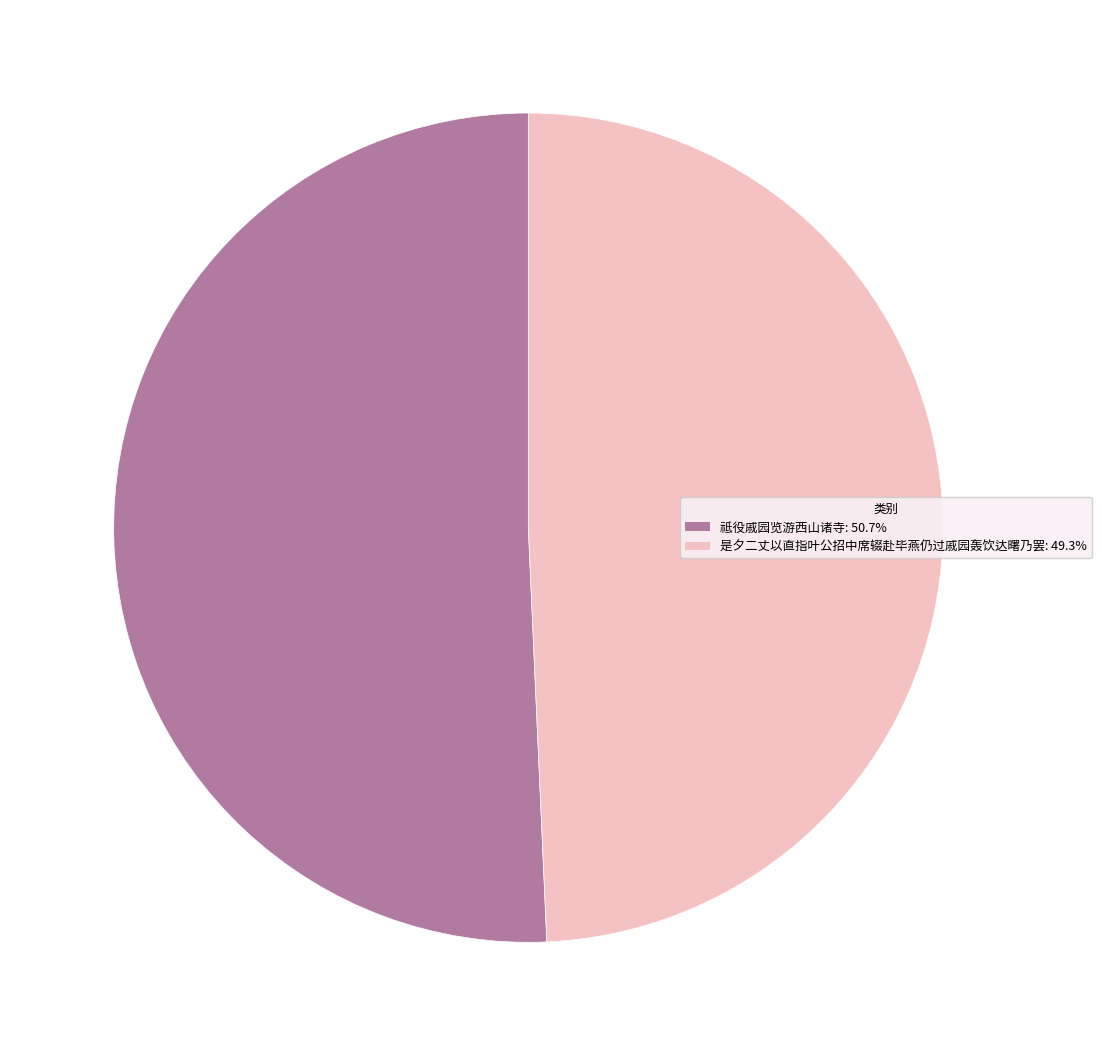

Is it true that 是夕二丈以直指叶公招中席辍赴毕燕仍过戚园轰饮达曙乃罢 is 49% of the pie?

True